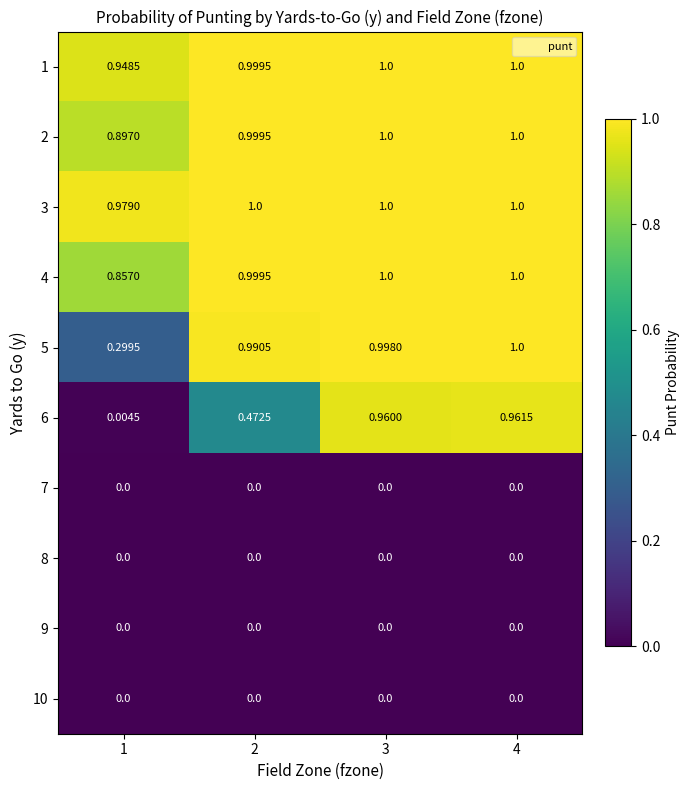

What is the total value across all series at 1?

4.0